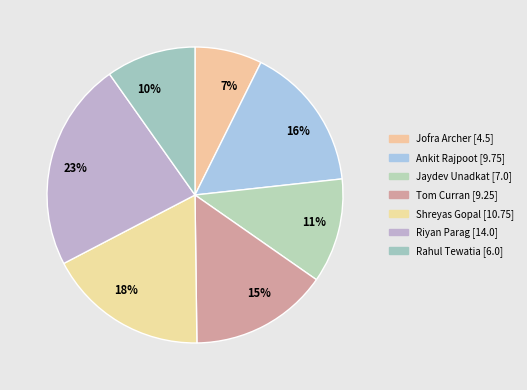

What percentage is the Jofra Archer slice, to the nearest percent?

7%